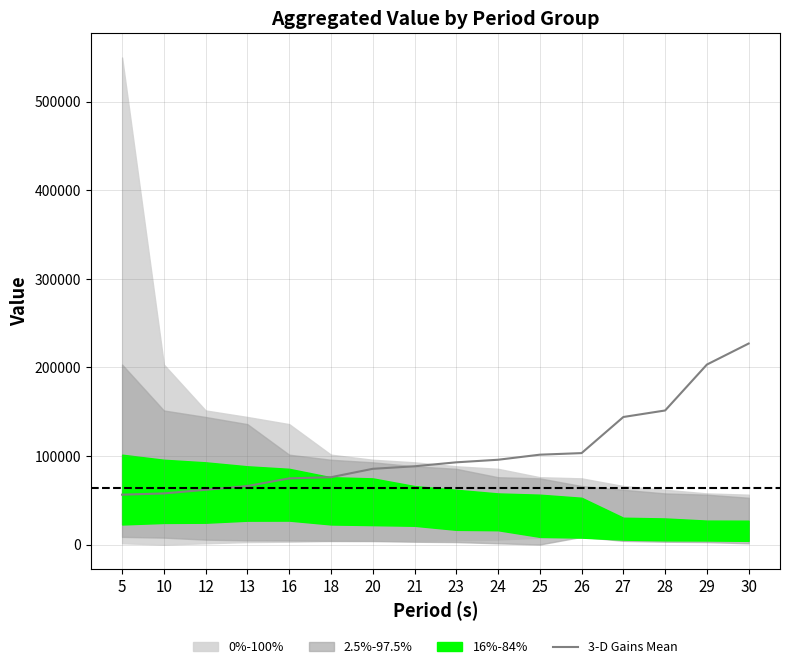

What is the maximum value shown in the chart?

227000.0